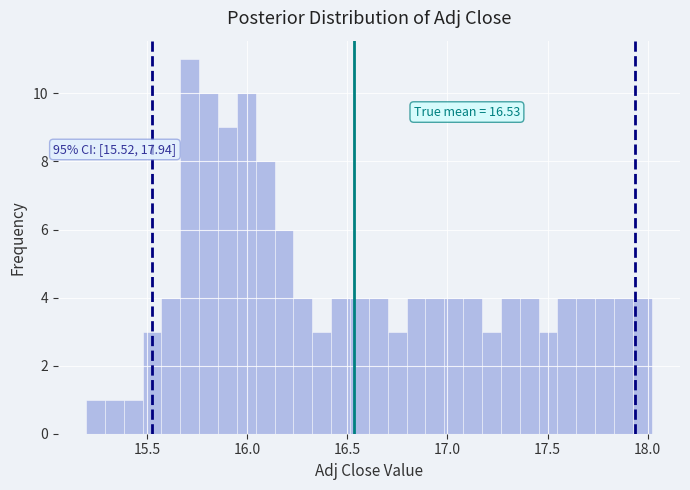

Read against the x-axis, roughly where is the centre of the tallest bar?

15.70